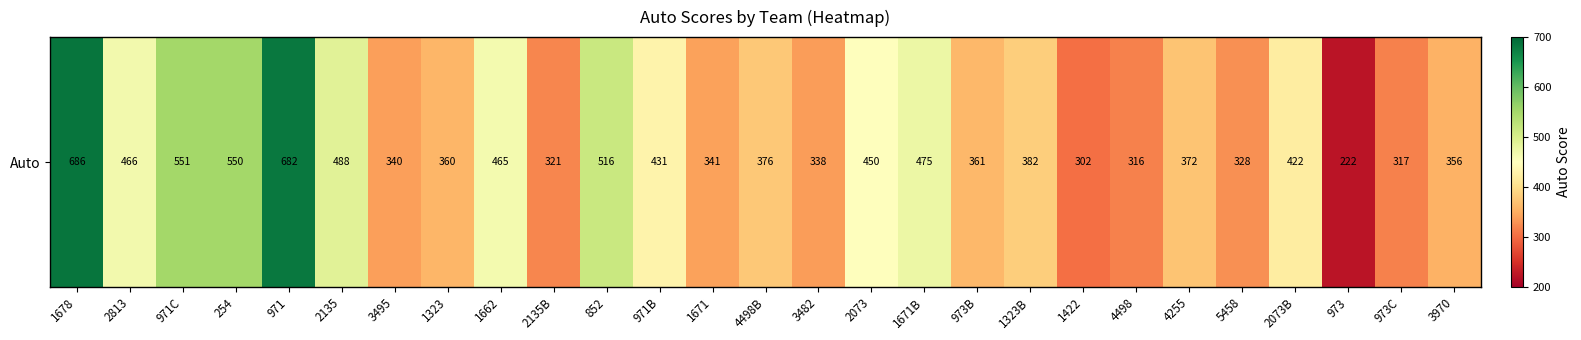

What is the change in value from 5458 to 973C?

-11